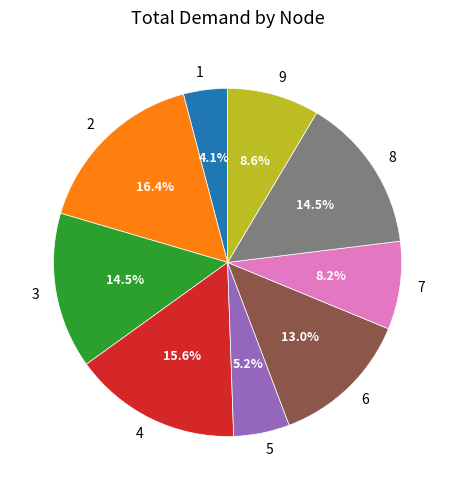

True or false: 9 accounts for 23% of the total.

False